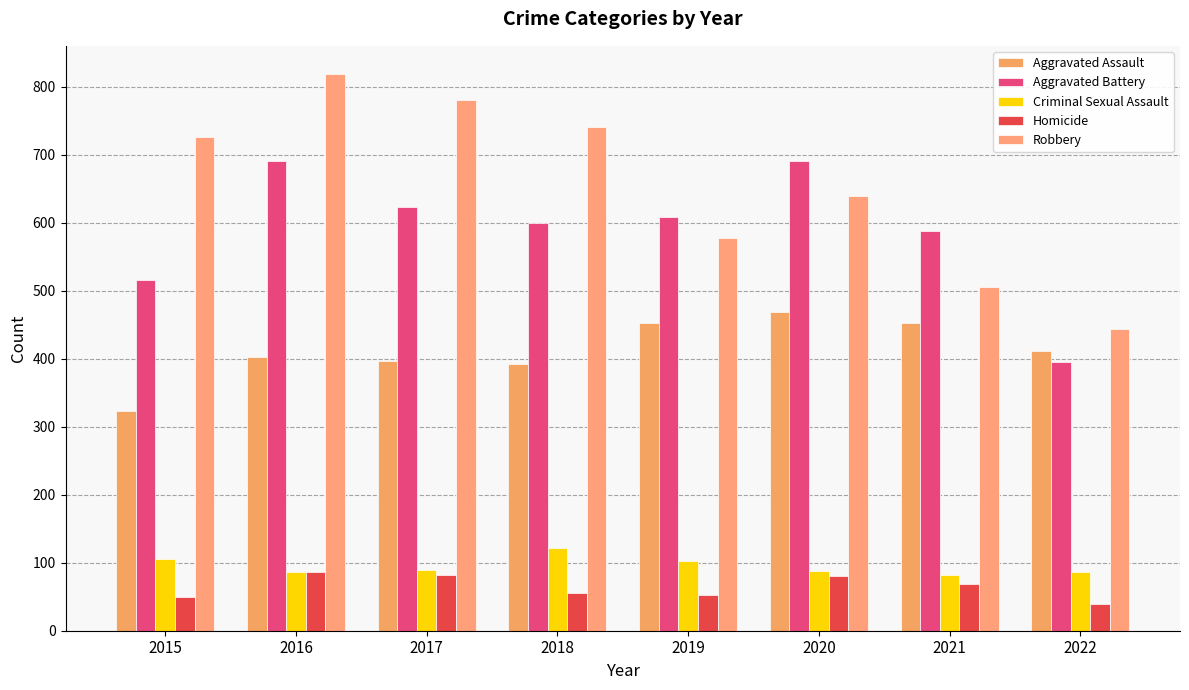

How many bars are there in each group?

5